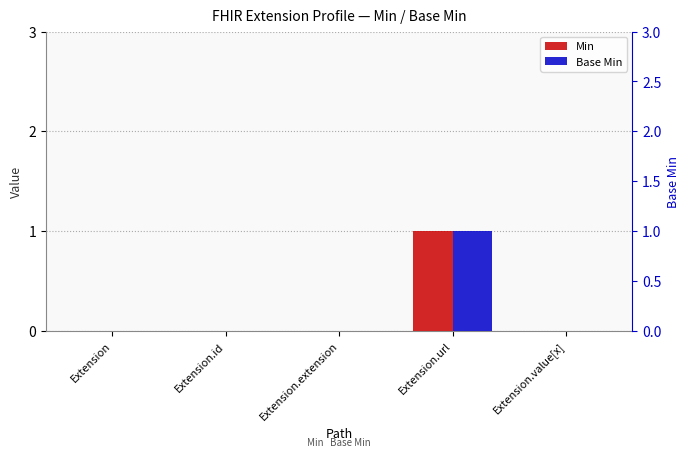

What is the label of the 2nd bar from the right?

Extension.url